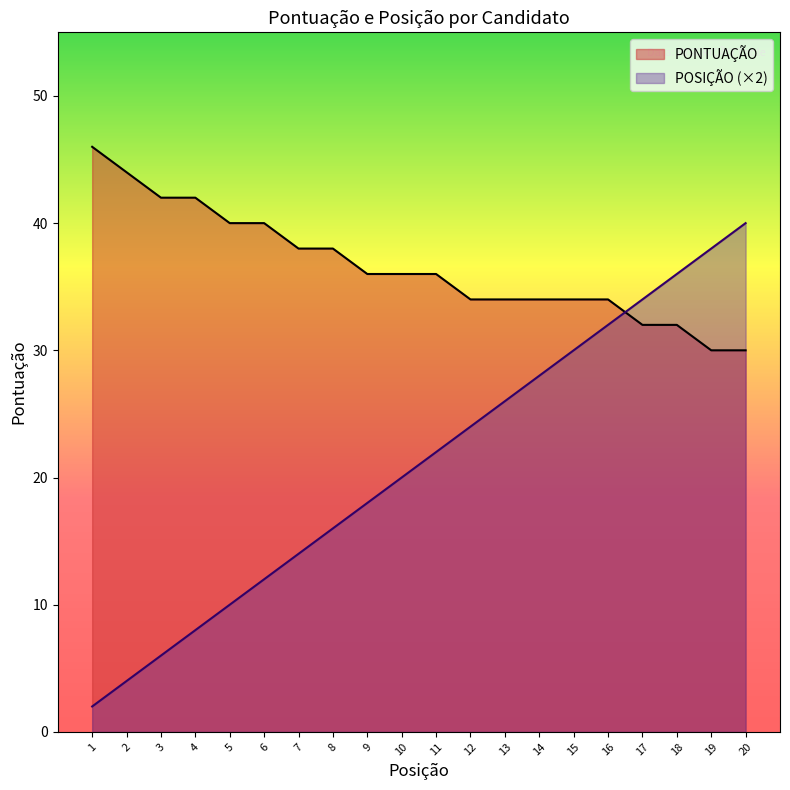

At which label is PONTUAÇÃO closest to 38?

7